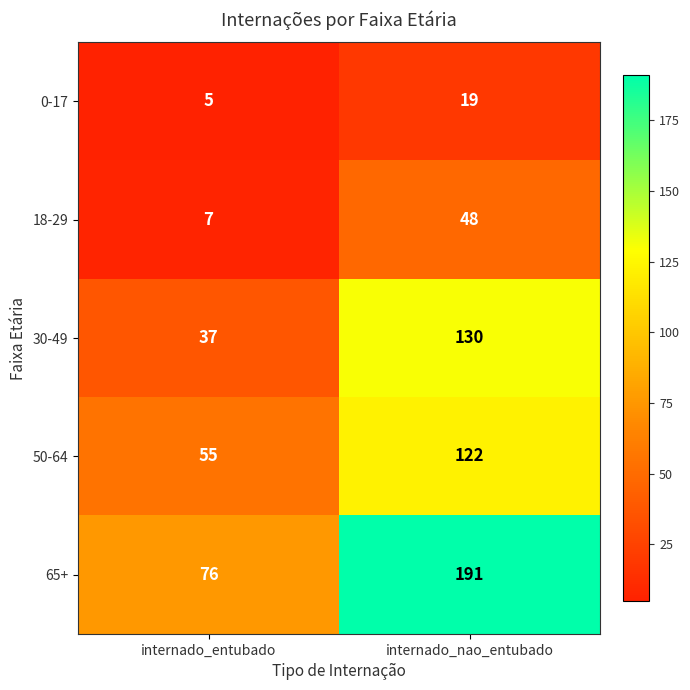

Count the number of data series in this chart.

5